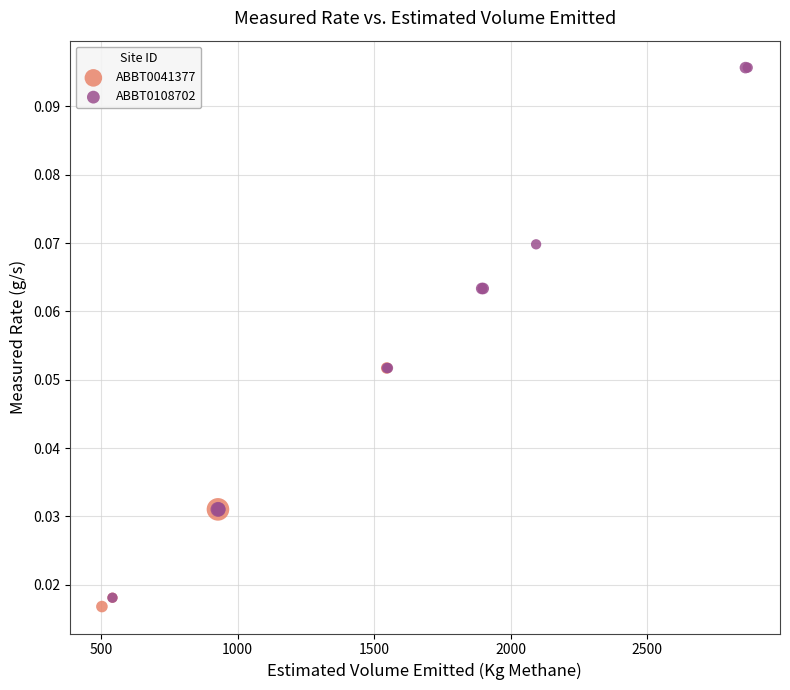

Which series reaches the minimum Y coordinate?

ABBT0041377